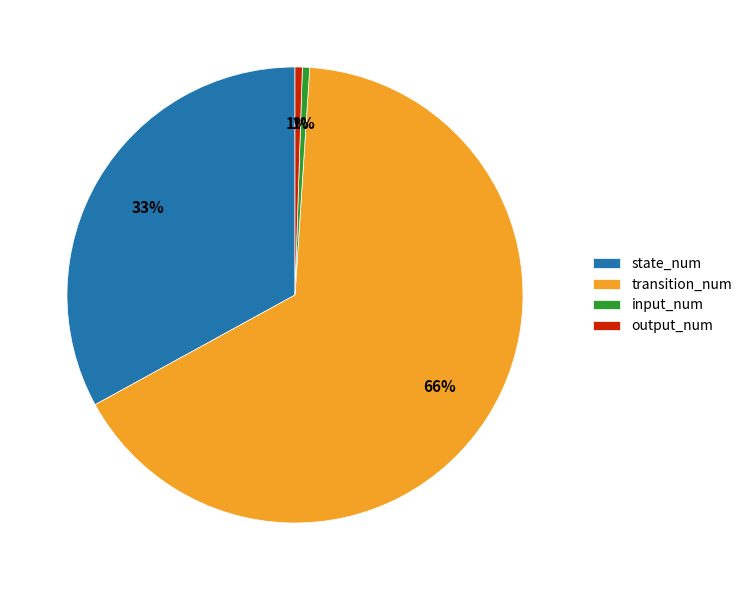

To the nearest percent, what portion does input_num represent?

1%